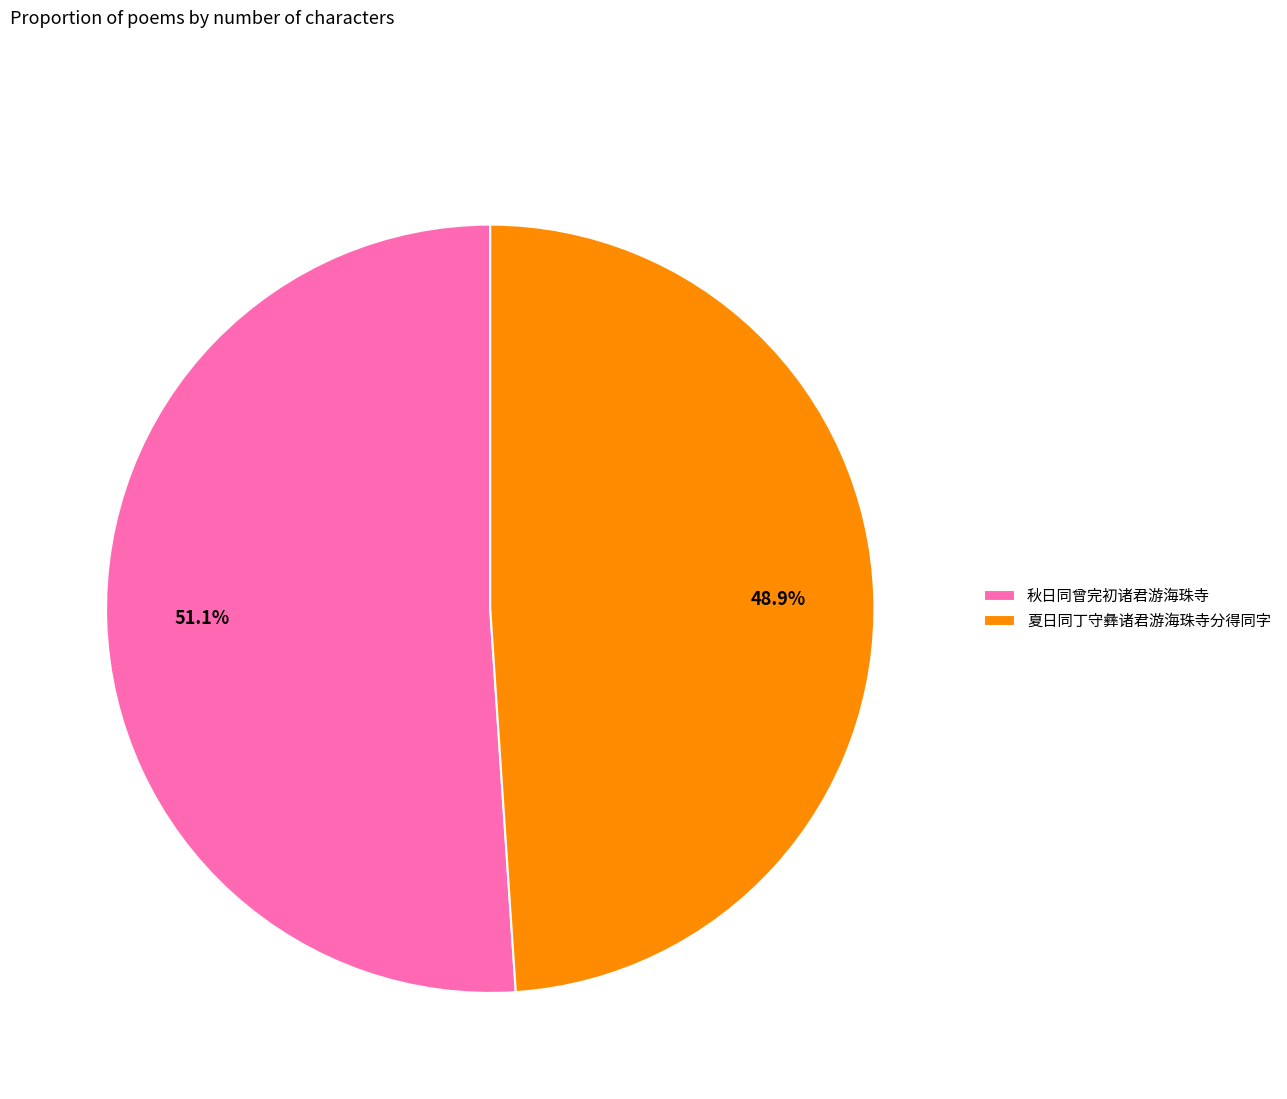

Rank the categories by value from lowest to highest.

夏日同丁守彝诸君游海珠寺分得同字, 秋日同曾完初诸君游海珠寺